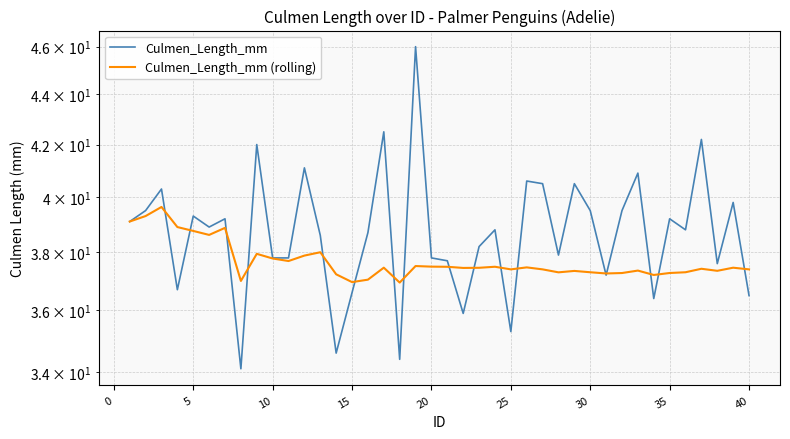

How many lines are shown in the chart?

2